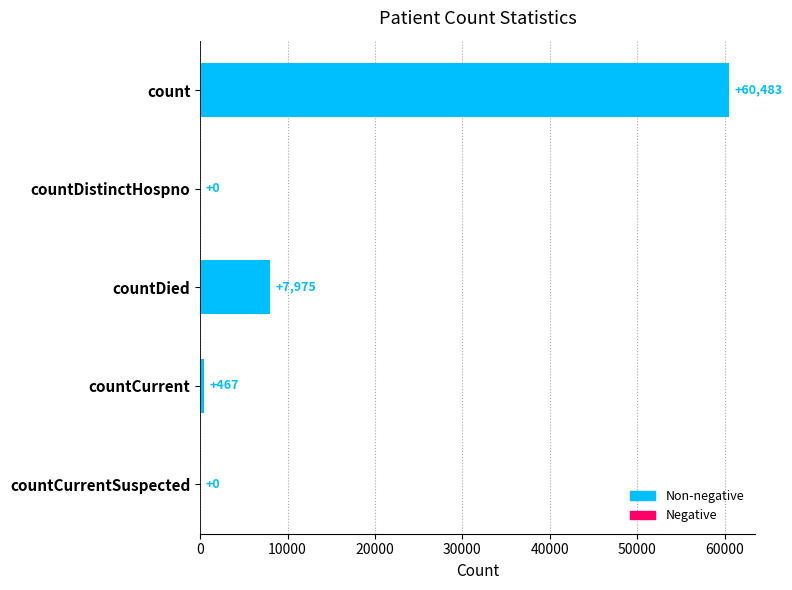

Which label corresponds to the largest value in the chart?

count